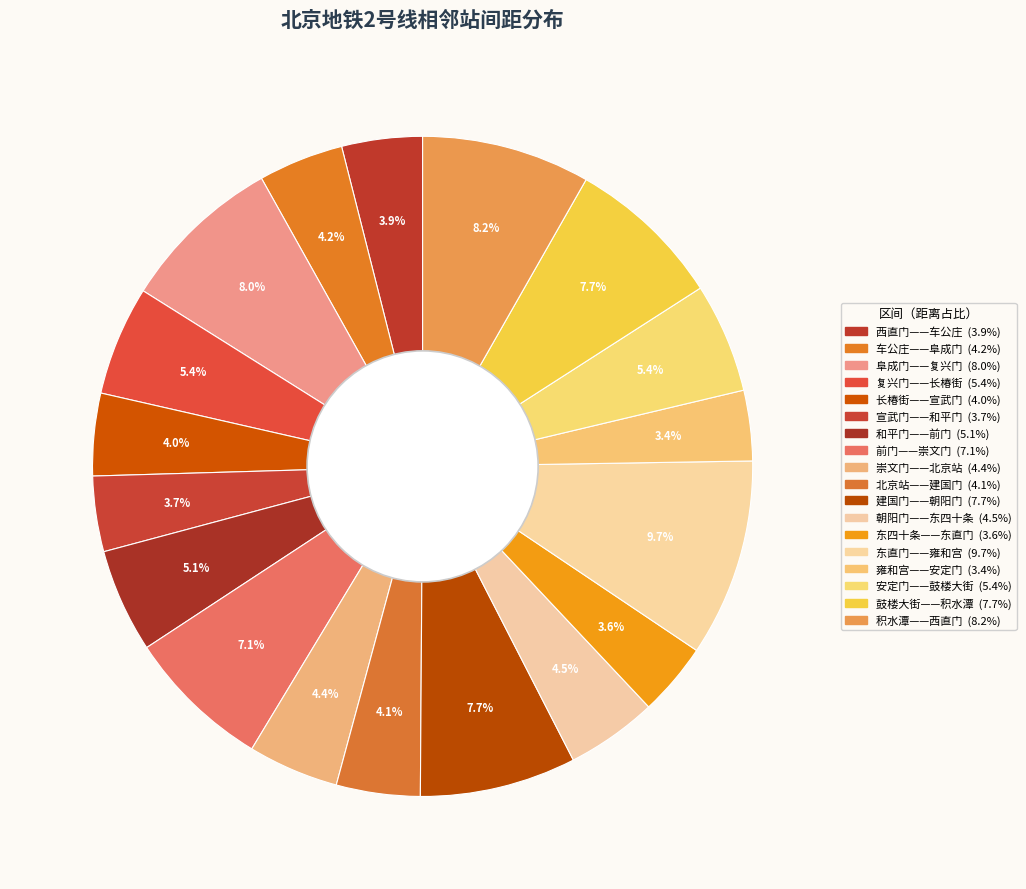

How many slices are in this pie chart?

18